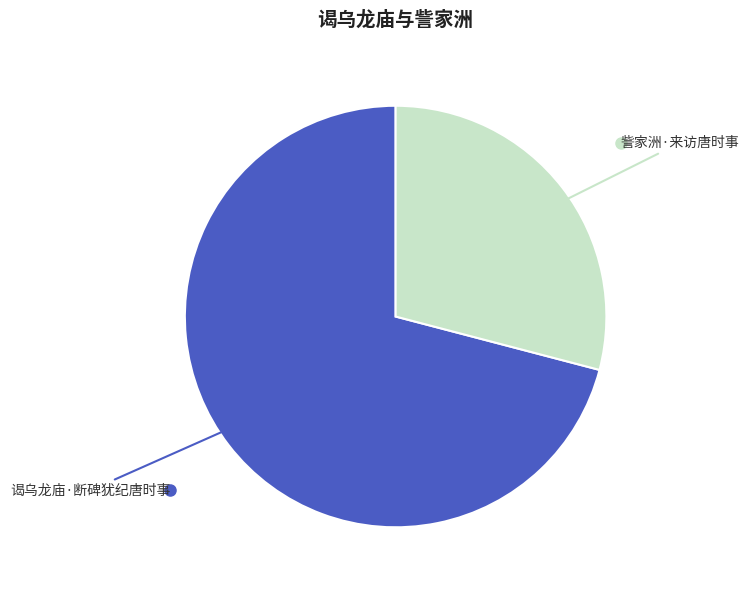

Does any single category account for the majority?

Yes